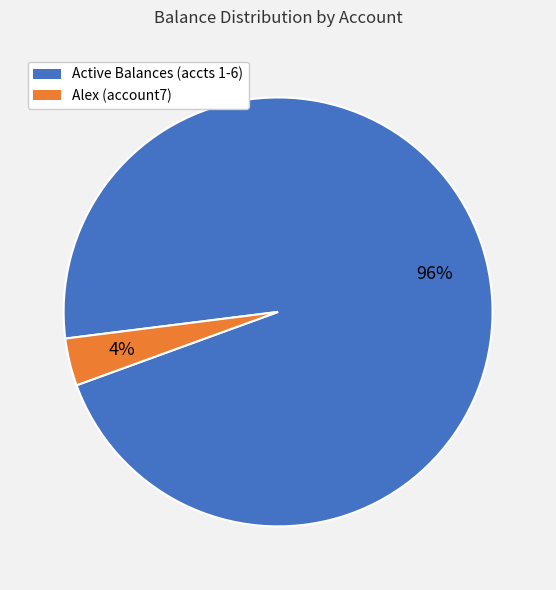

Is there a majority slice in this chart?

Yes